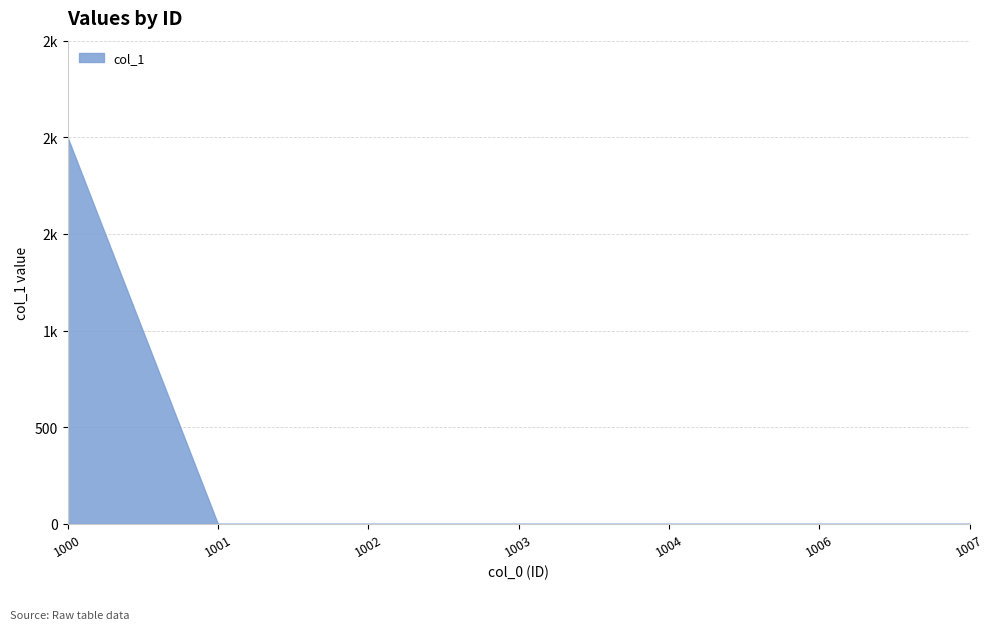

Rank the categories by value from lowest to highest.

1001, 1002, 1003, 1004, 1006, 1007, 1000